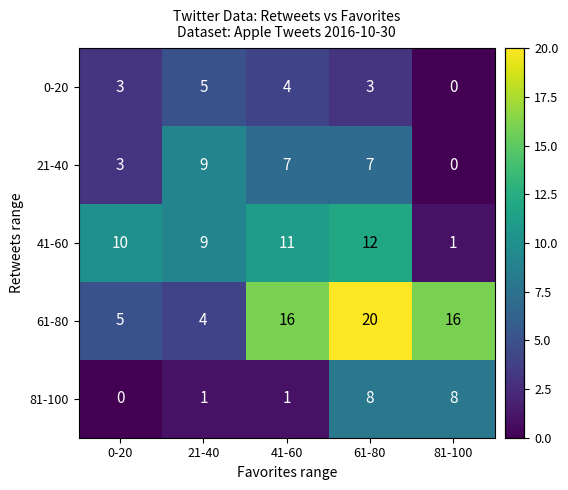

Which category has the lowest value in the 61-80 series?

21-40